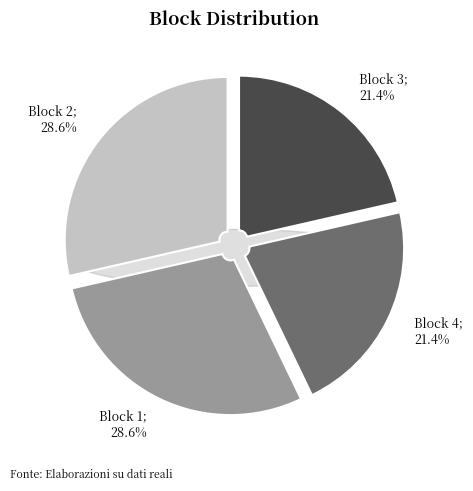

How many segments does this pie chart have?

4